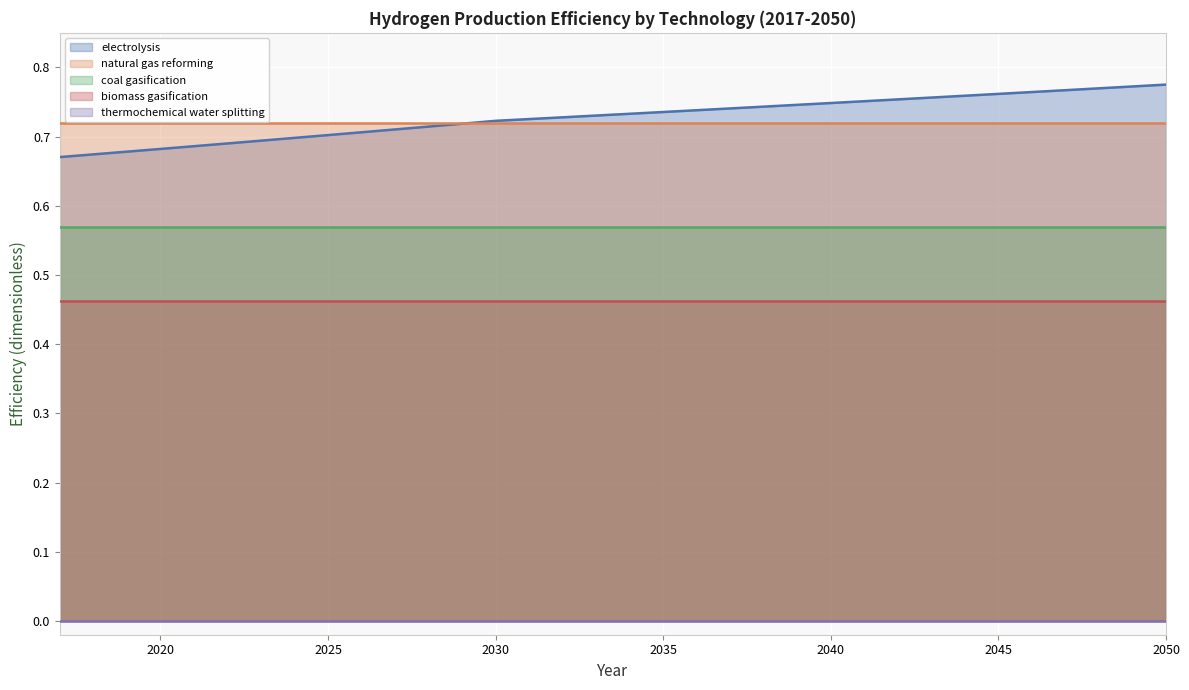

True or false: electrolysis and coal gasification cross at least once.

False